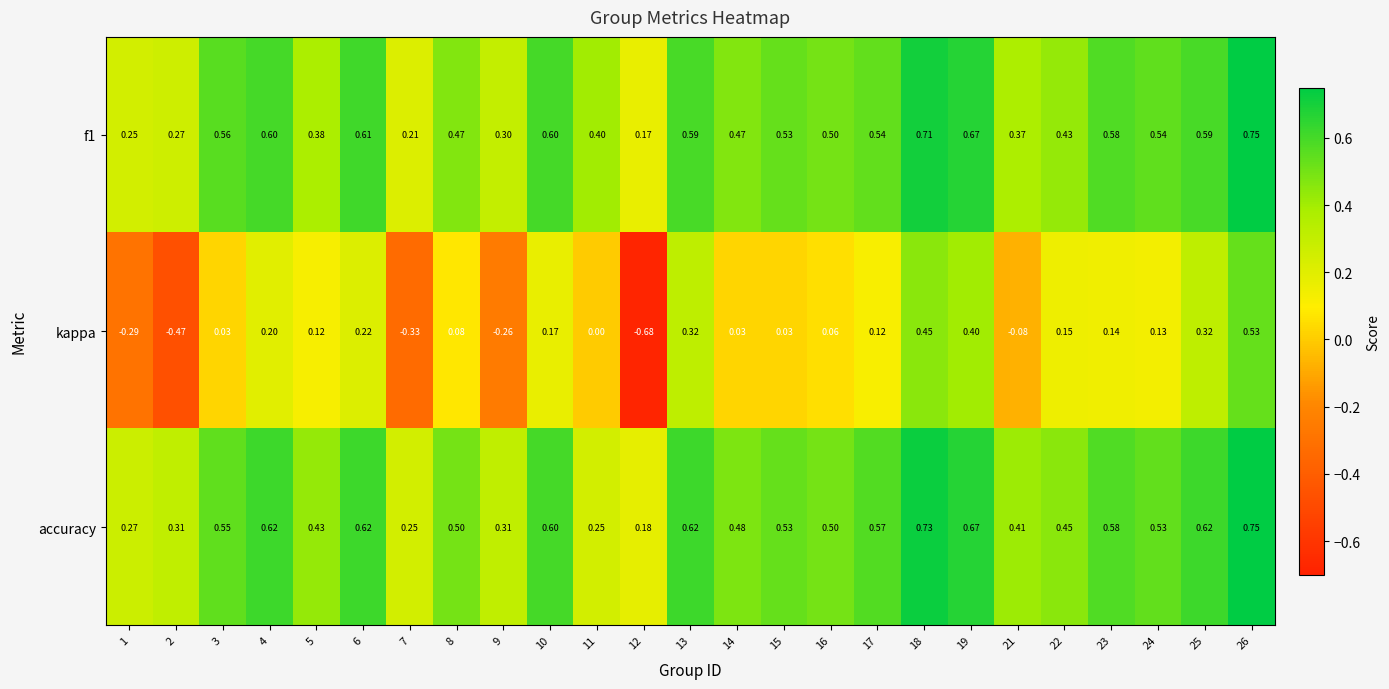

Between 11 and 25, which series saw the biggest shift?

accuracy